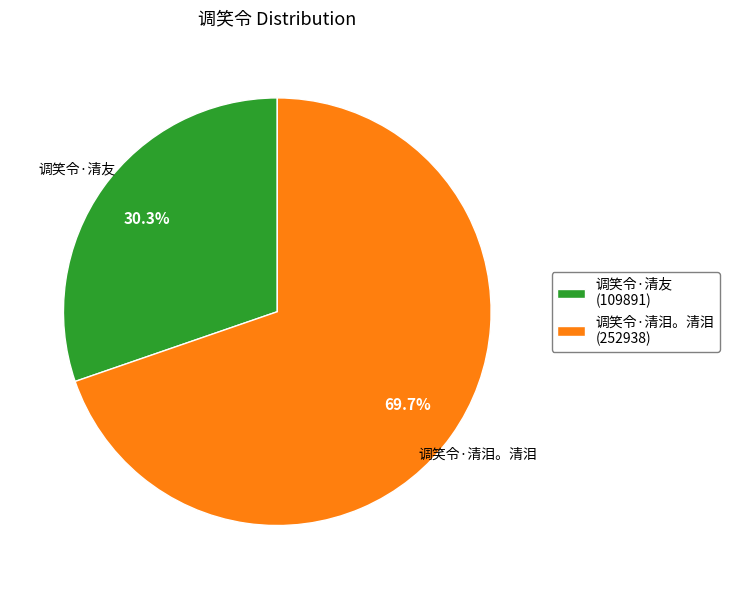

What percentage is NOT represented by 调笑令·清泪。清泪?

30.3%